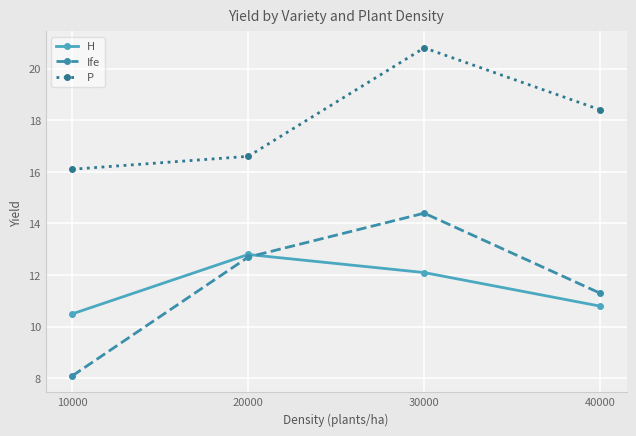

True or false: Ife and P cross at least once.

False